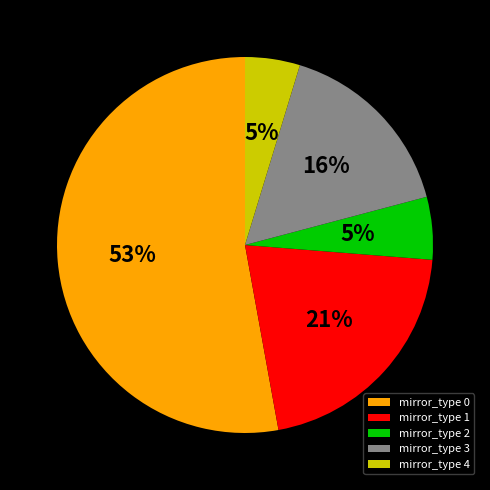

Do mirror_type 4 and mirror_type 2 together represent more than half of the pie?

No